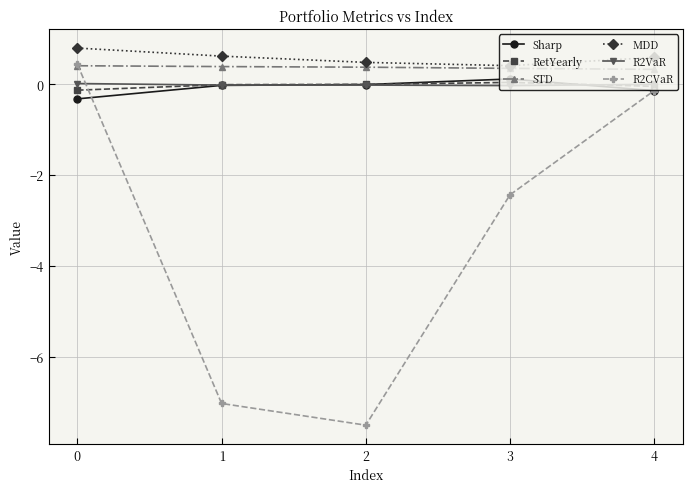

What is the sum of the R2CVaR values at 0 and 4?

0.3